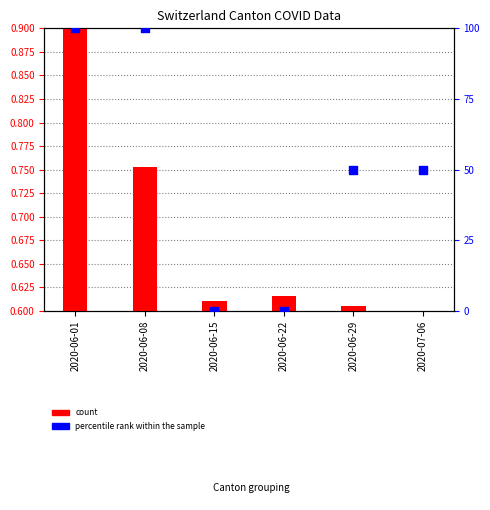

What are all the series names shown in the legend?

count, percentile rank within the sample